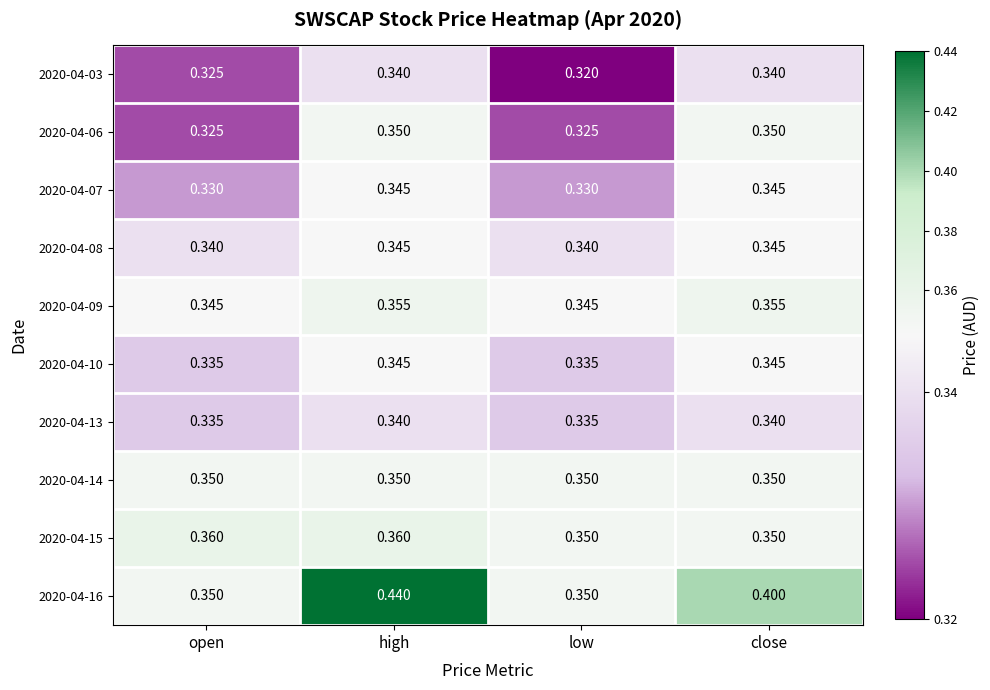

How many data points does each series have?

4